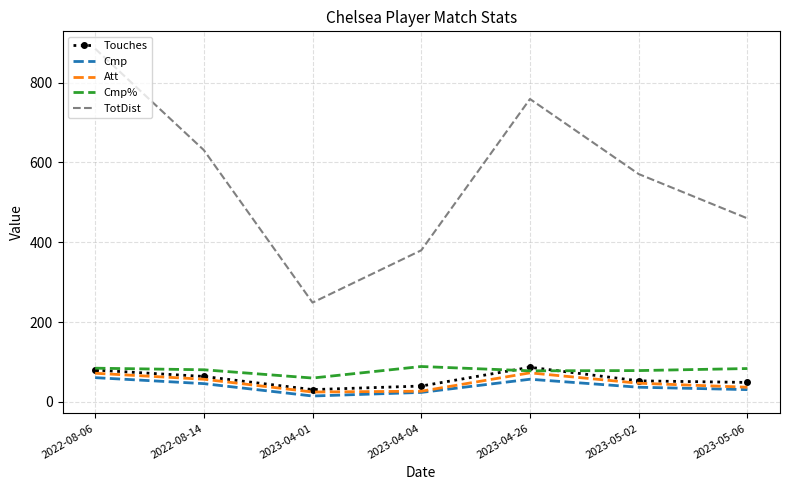

Which label corresponds to the largest value in the chart?

2022-08-06